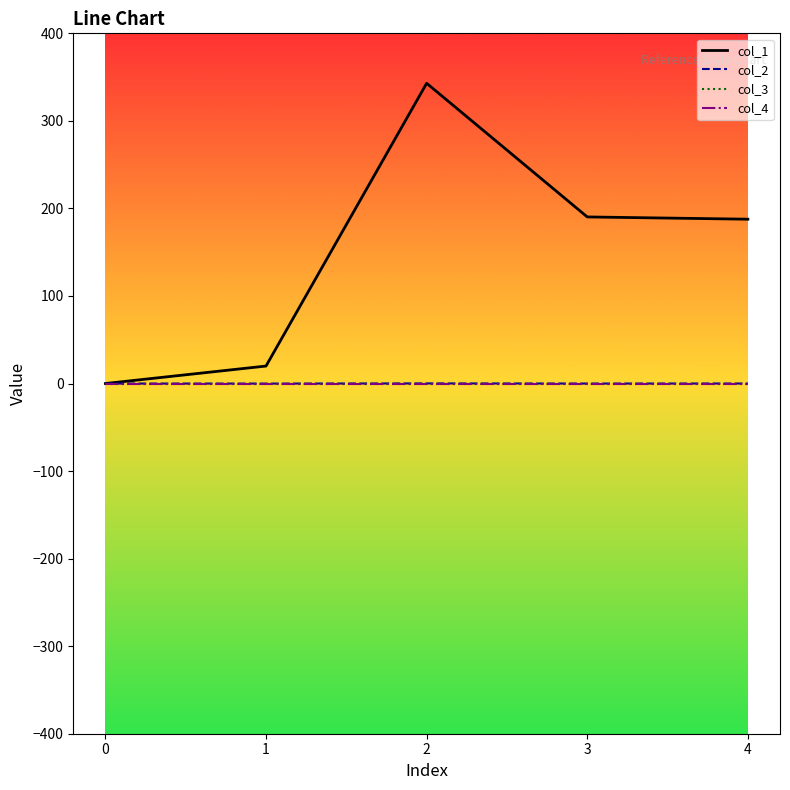

Does the chart display data point markers on the line(s)?

No